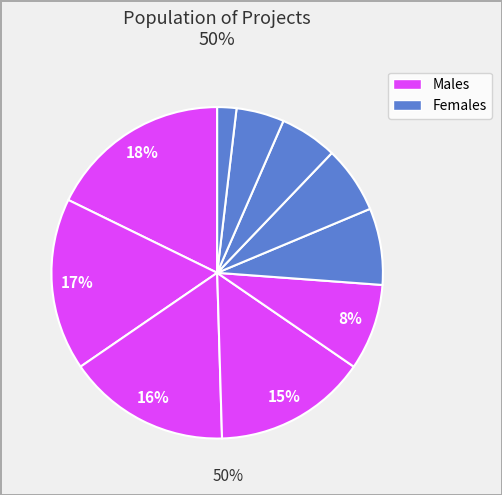

How many segments does this pie chart have?

10